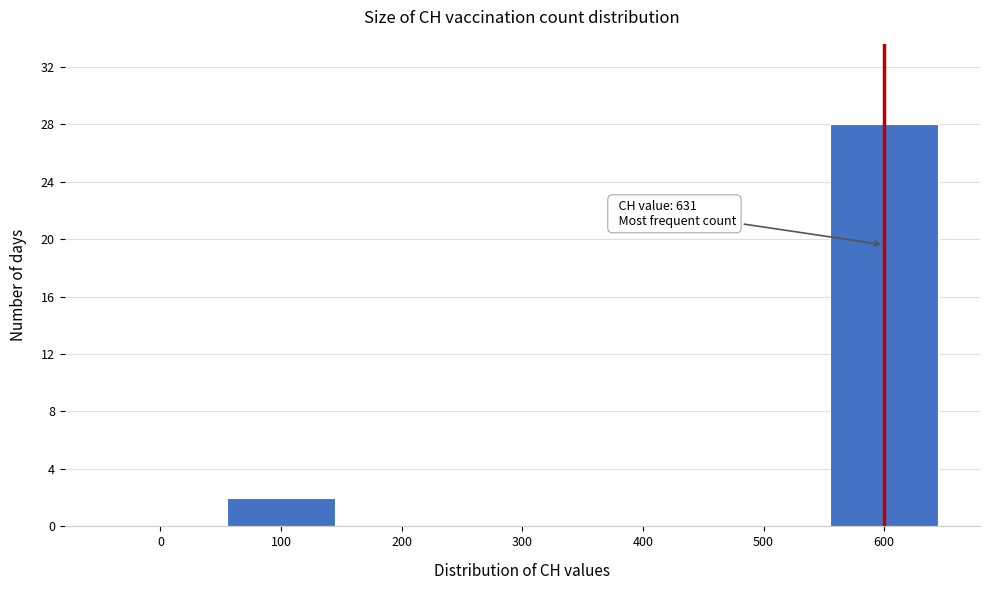

Reading left to right, transcribe all the data shown in this chart.

0=0	100=2	200=0	300=0	400=0	500=0	600=28